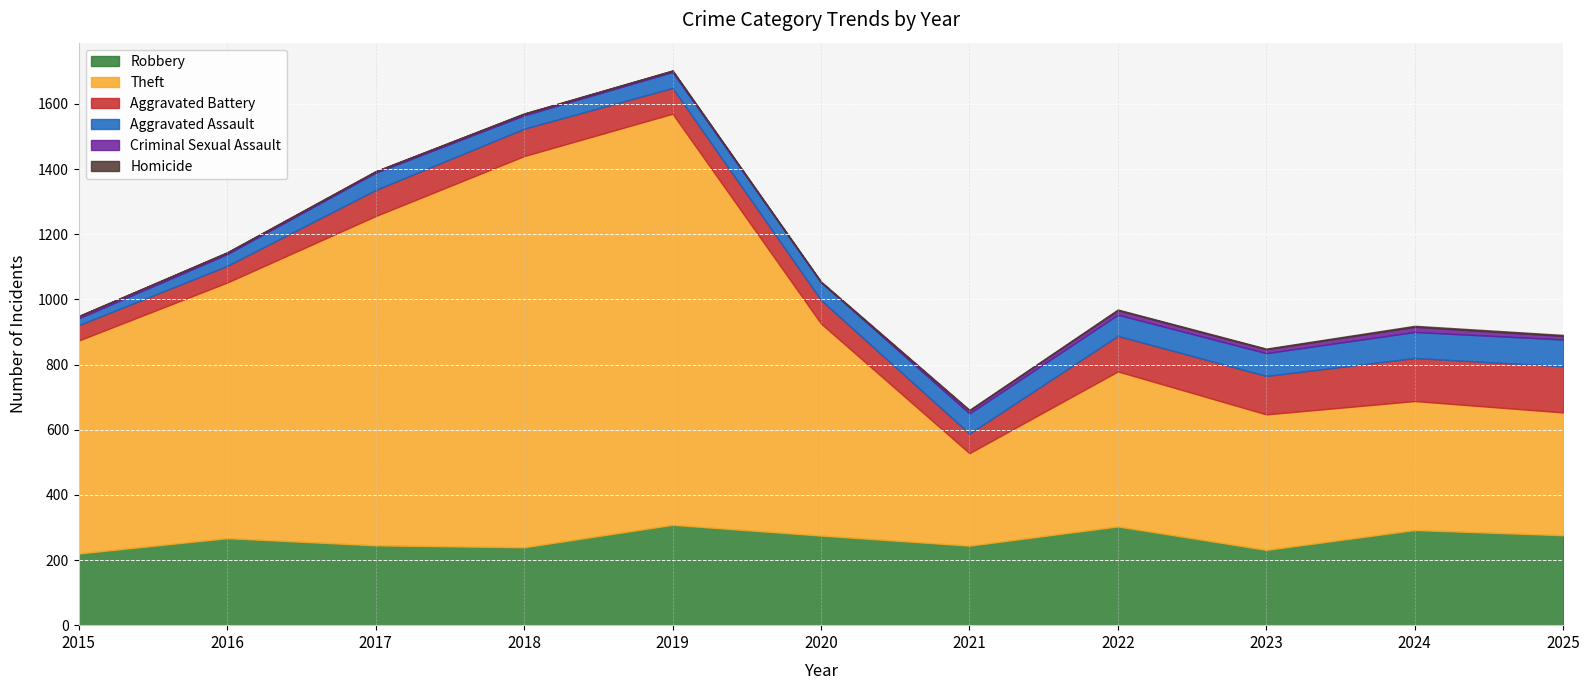

Which series has the widest spread of values?

Theft